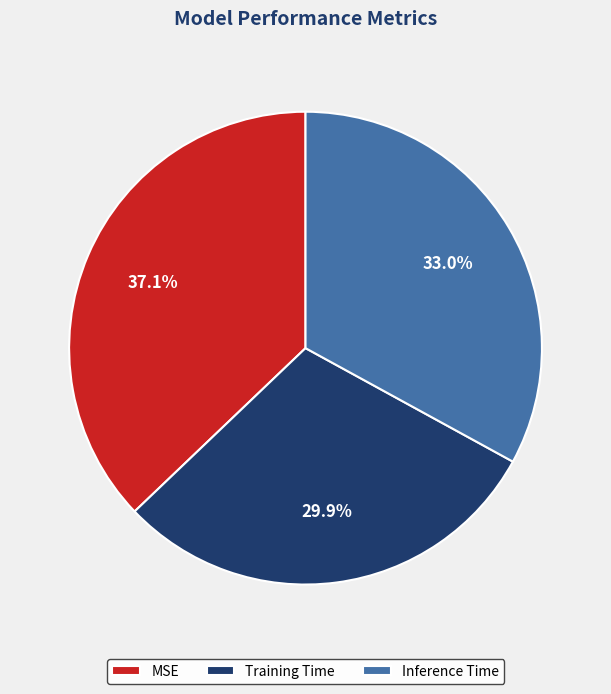

Which slice is the smallest?

Training Time